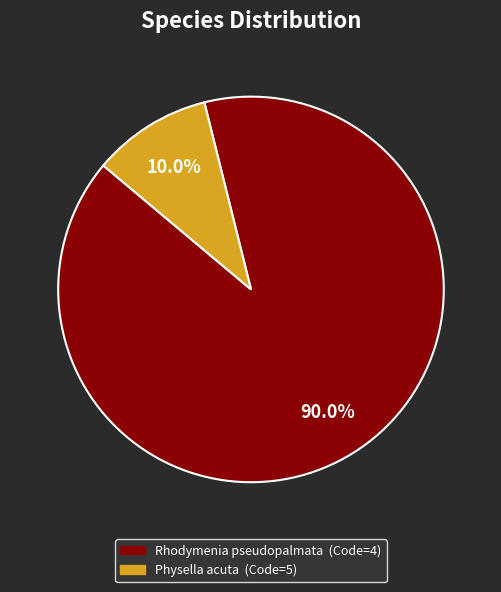

Is there a majority slice in this chart?

Yes